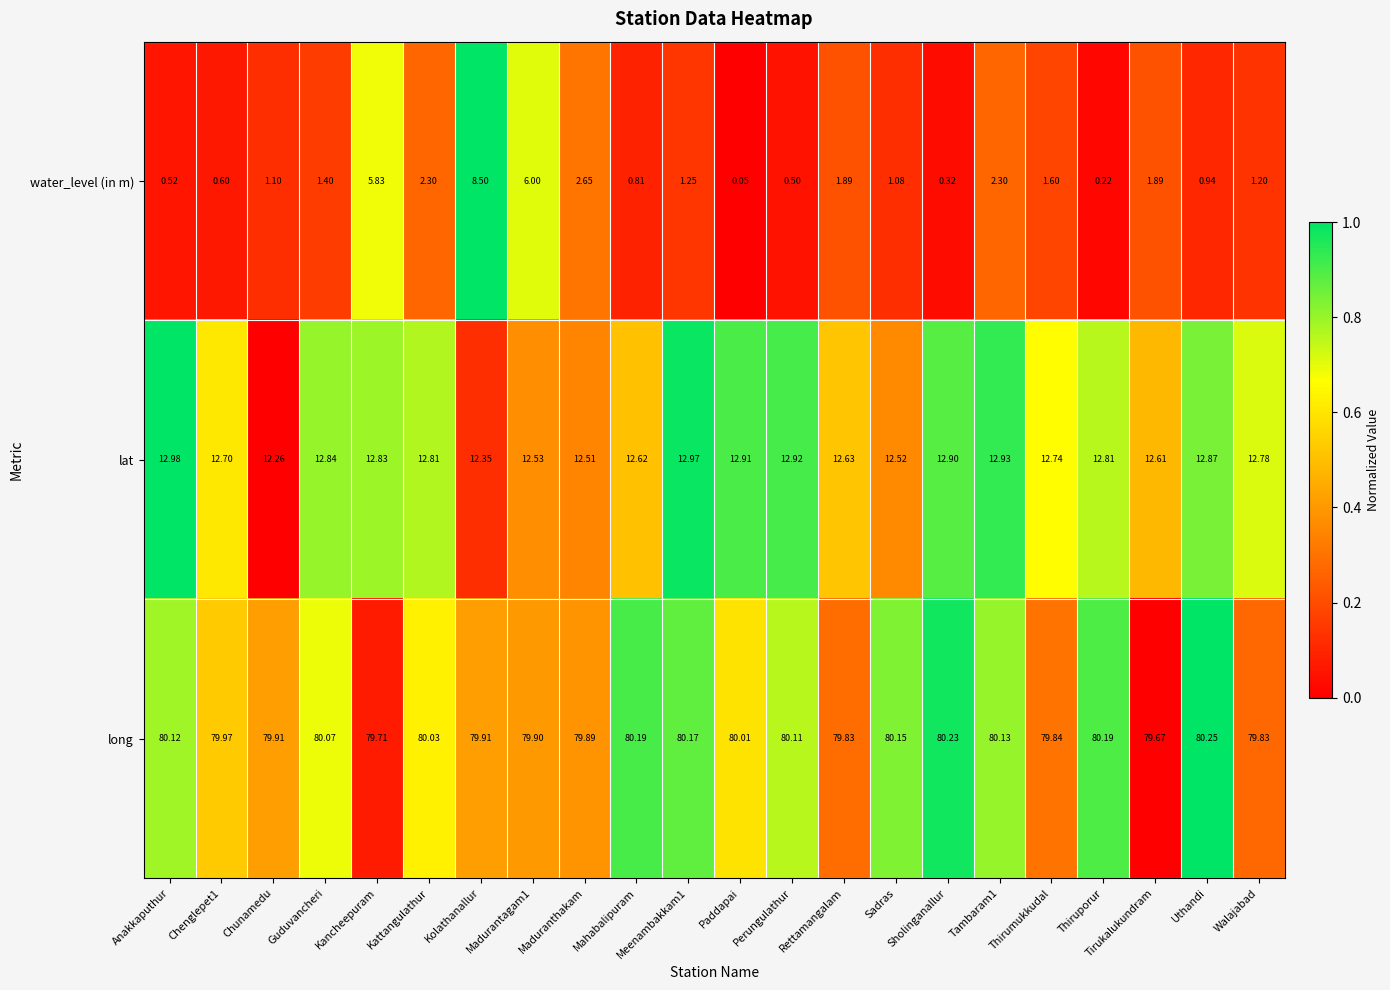

At which category does the chart reach its minimum across all series?

Paddapai